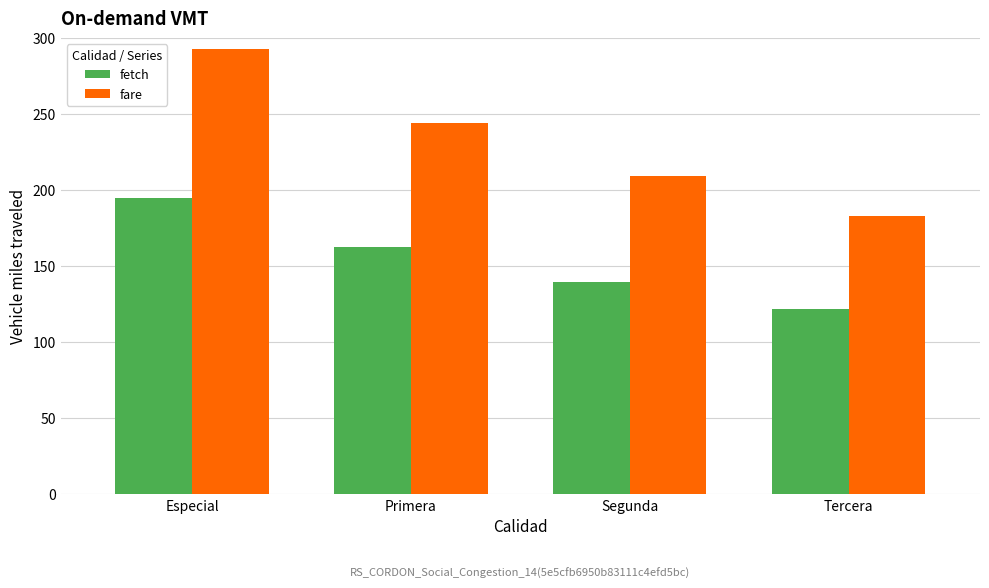

What is the average value of the fetch series?

154.7